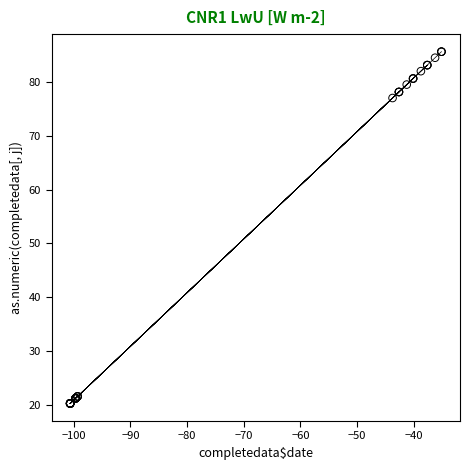

What Y value in the scatter plot is closest to 52?

77.1